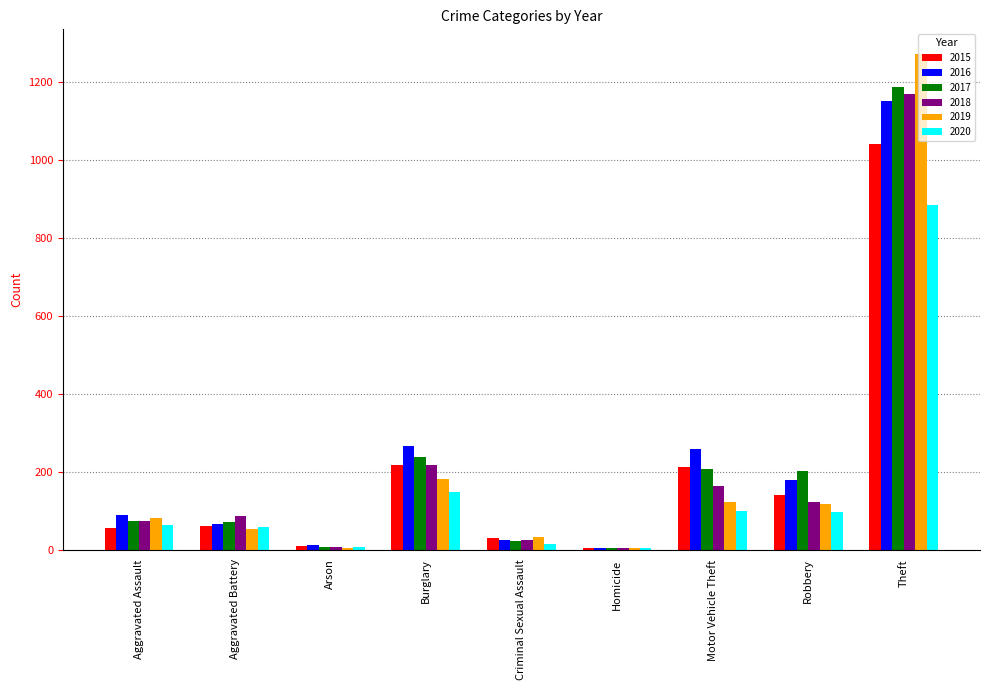

Which category has the highest value in the 2016 series?

Theft